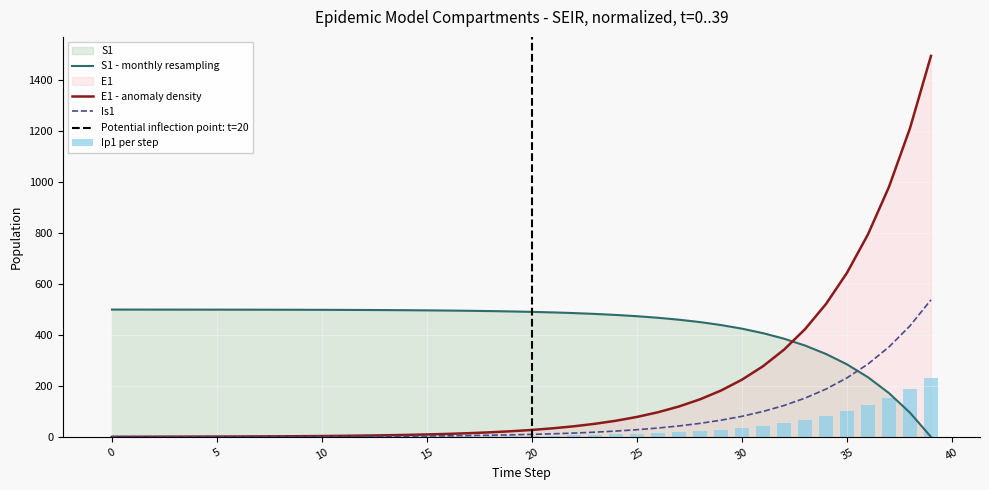

True or false: E1 has a value of 6.6 at 20.

False